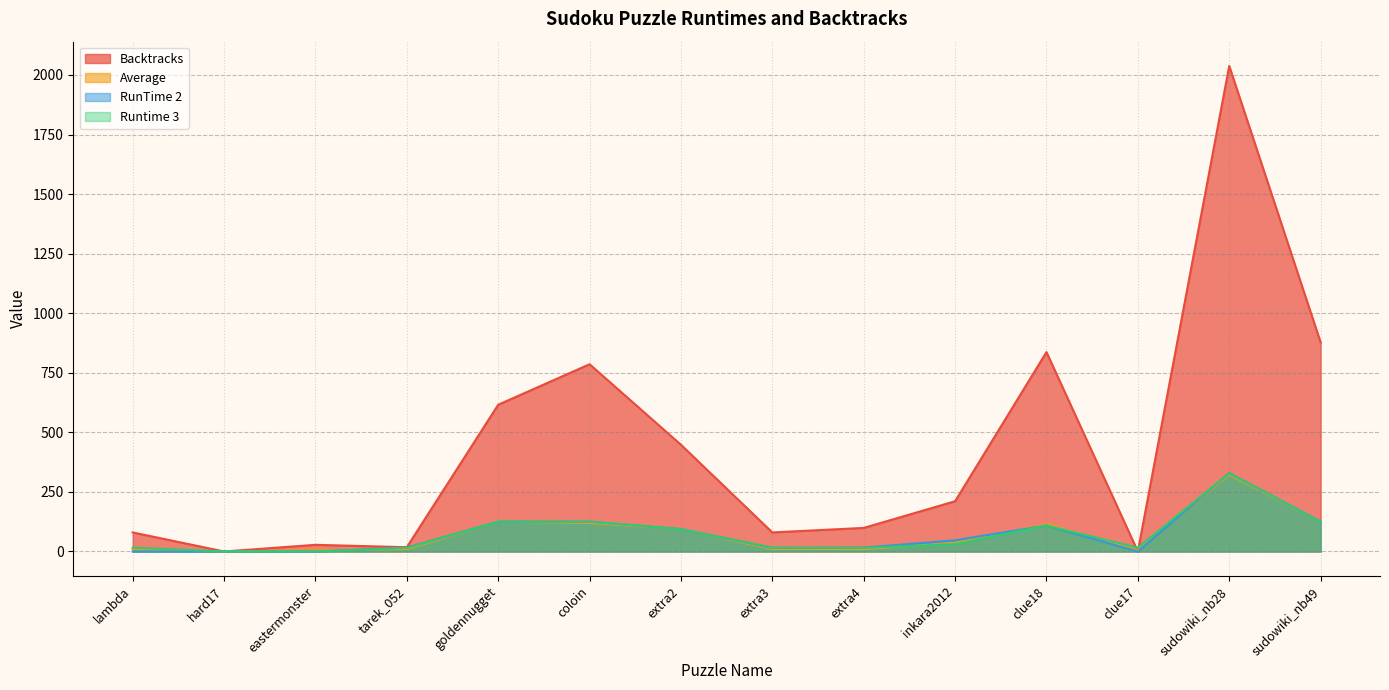

How many lines are shown in the chart?

4